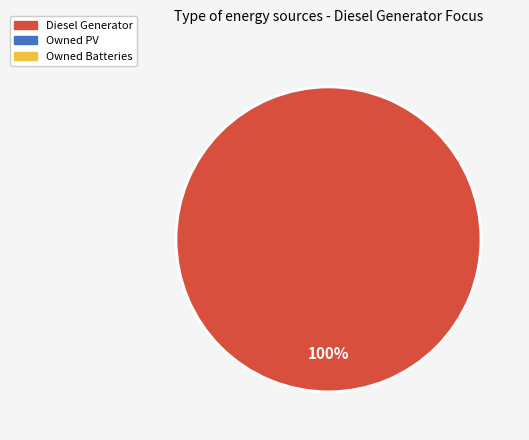

Is there any slice that represents more than half of the pie?

Yes